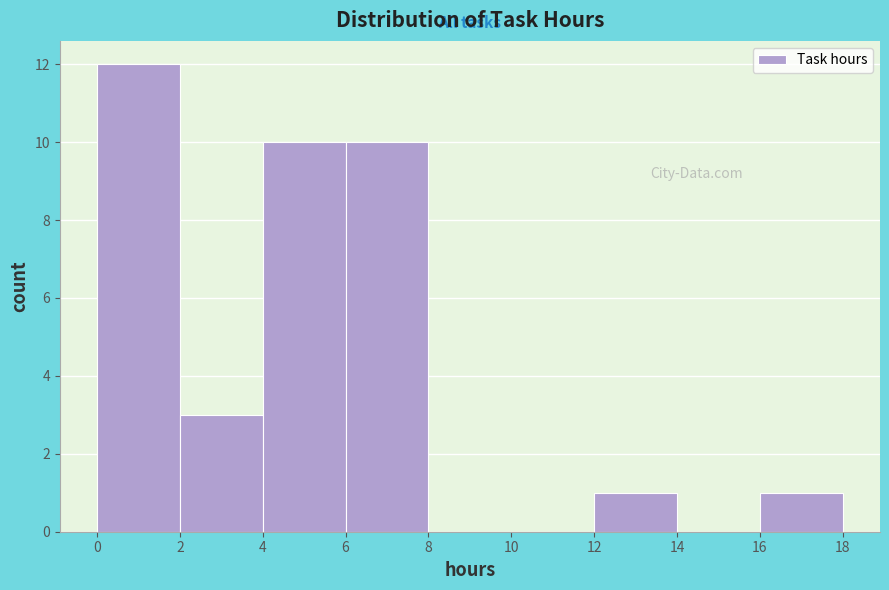

Reading left to right, list every bar in this chart as the range it spans on the x-axis followed by its height. The values are not printed on the chart, so give them approximately, as read against the axis.

0 to 2: 12
2 to 4: 3
4 to 6: 10
6 to 8: 10
8 to 10: 0
10 to 12: 0
12 to 14: 1
14 to 16: 0
16 to 18: 1